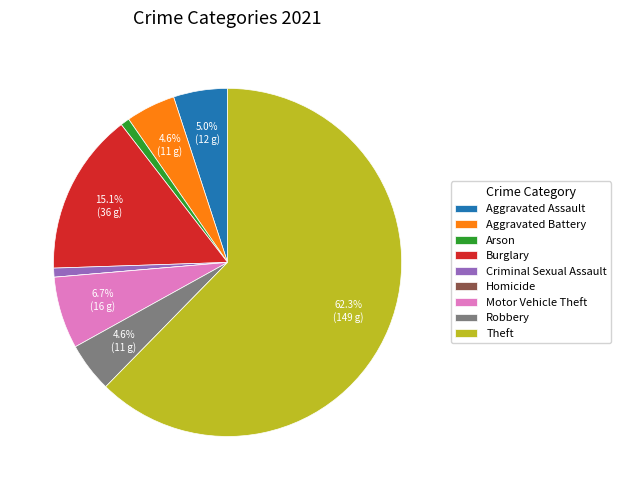

How much of the chart is everything except Robbery?

95.4%